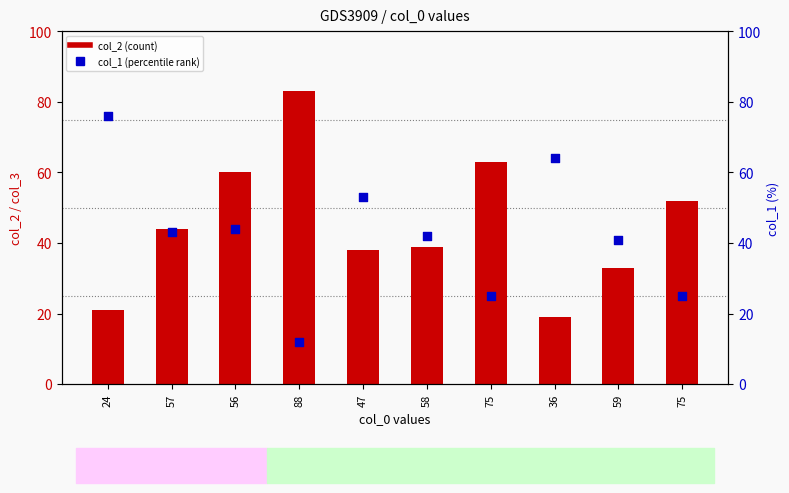

Is the value of col_2 (count) at 56 greater than the value of col_1 (percentile rank) at 36?

No